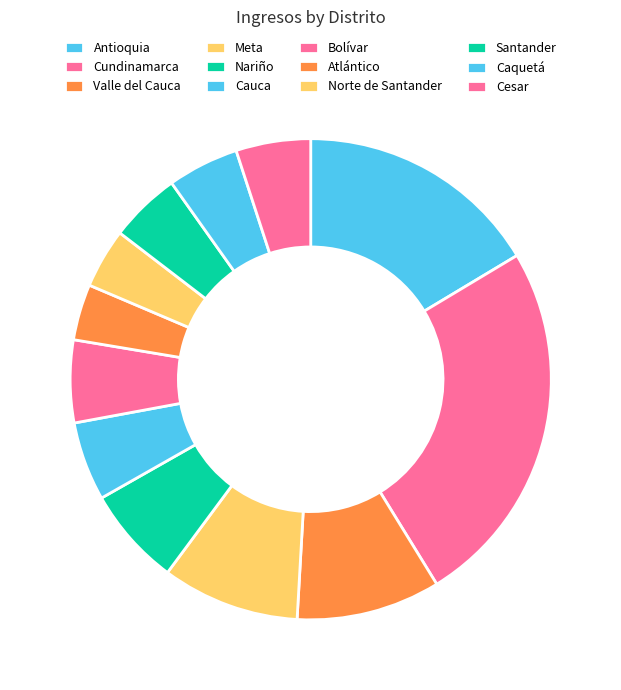

Count the number of slices in the pie.

12